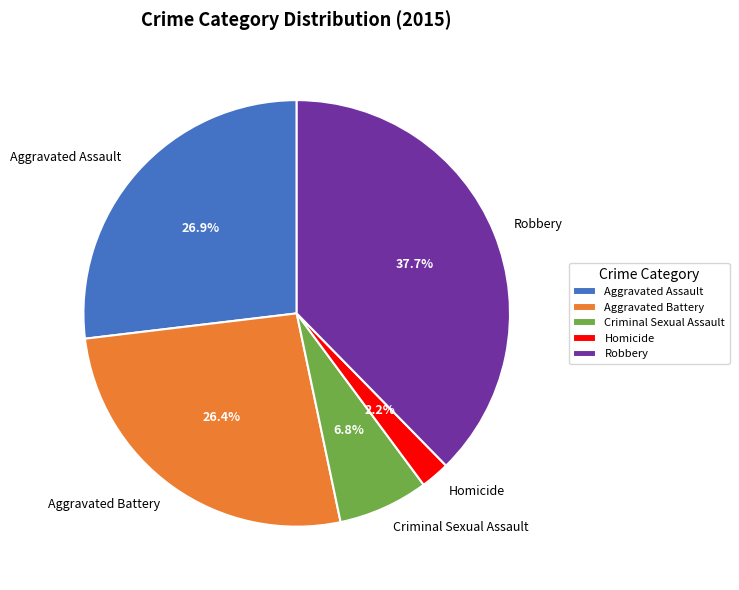

How many slices are in this pie chart?

5